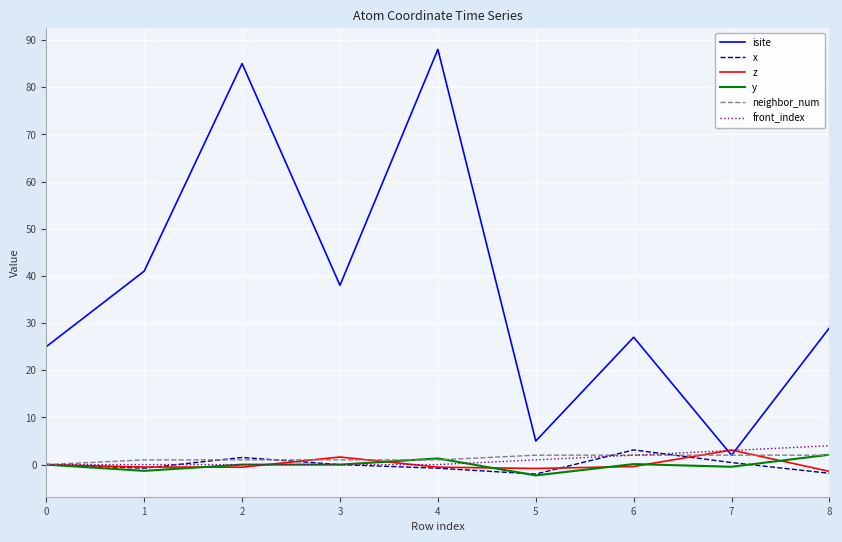

What is the difference between the maximum and minimum values in the y series?

4.4